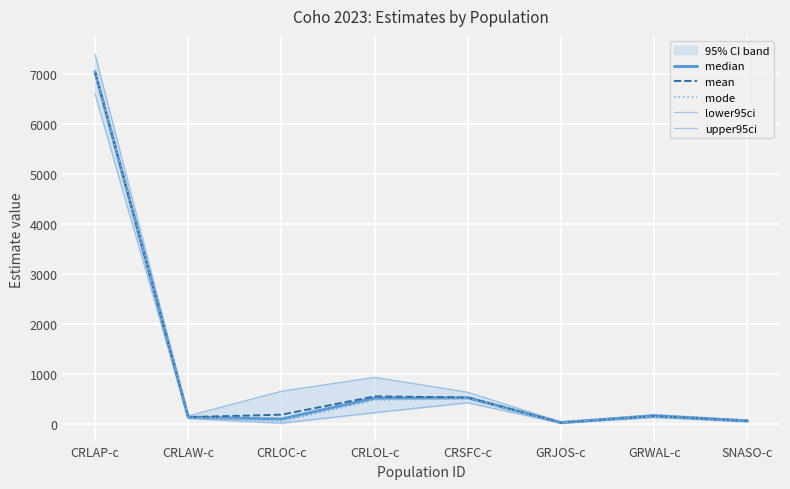

Is the value of median at CRSFC-c greater than the value of lower95ci at CRLOL-c?

Yes